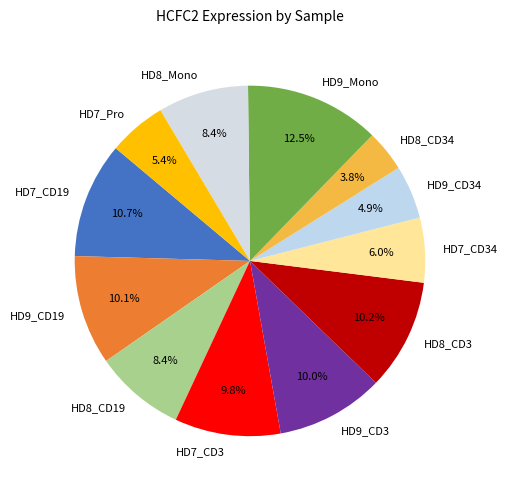

Which category has the biggest portion of the pie?

HD9_Mono